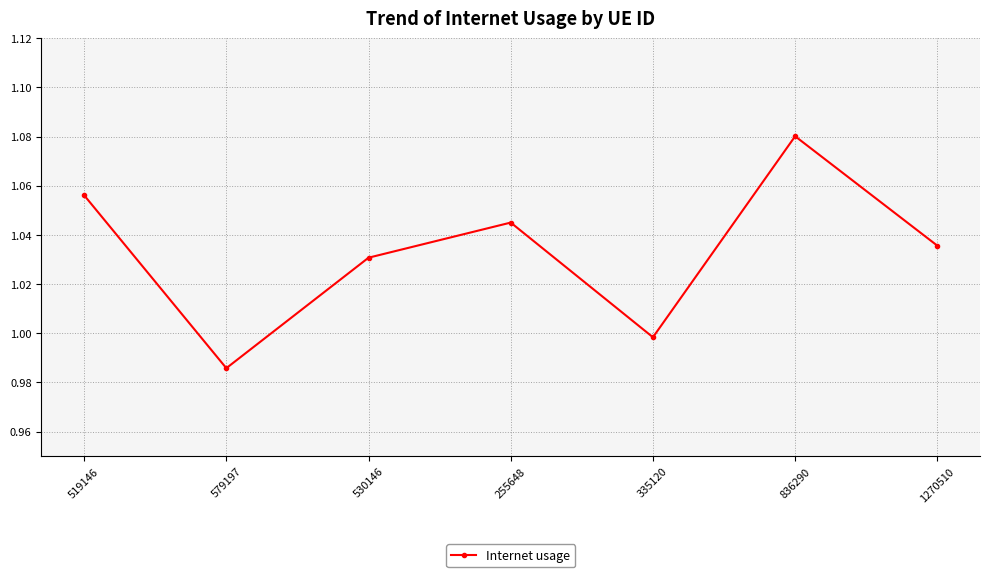

Which category has the highest value across all series?

836290